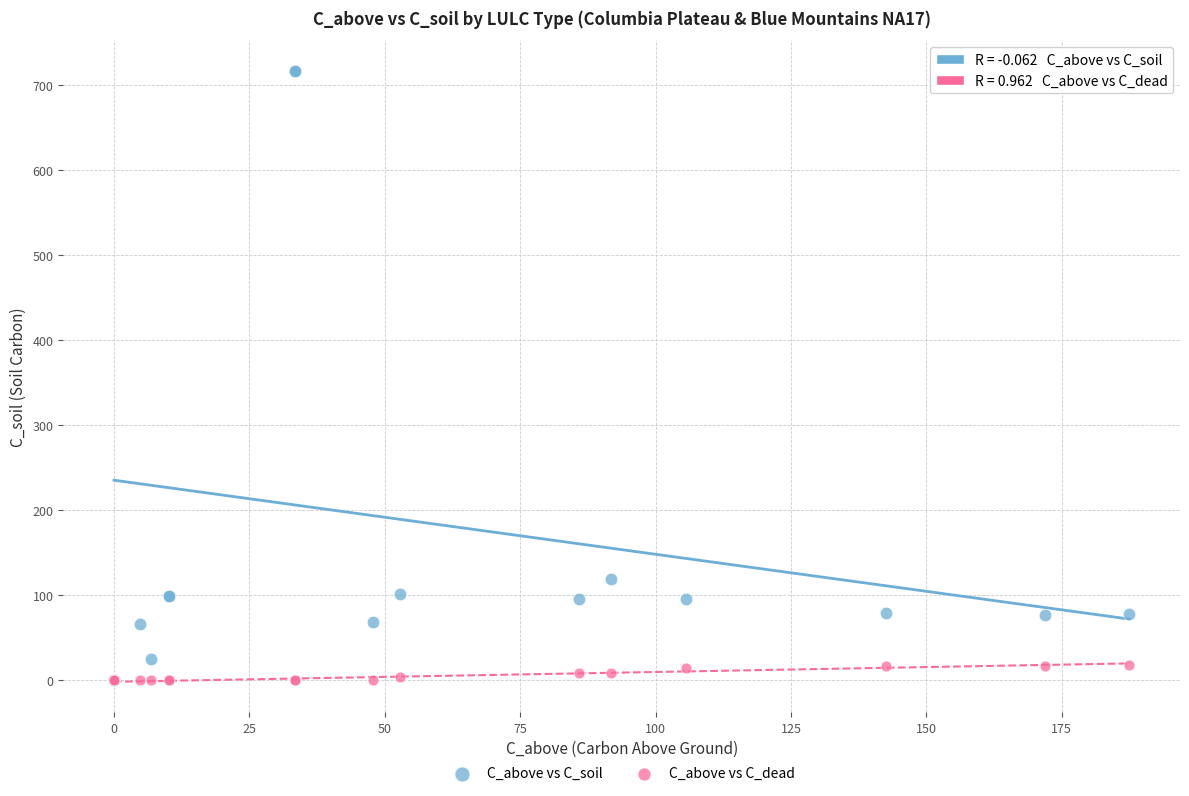

What are all the series names shown in the legend?

C_above vs C_soil, C_above vs C_dead